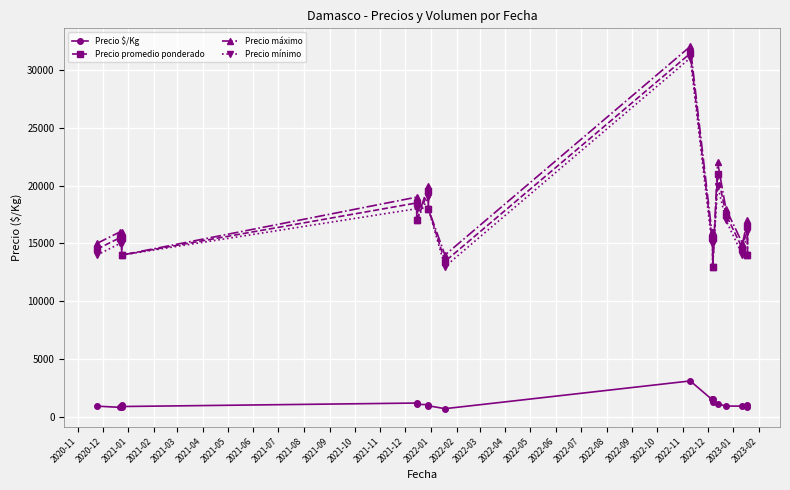

What is the label of the 11th point from the left?

2021-09